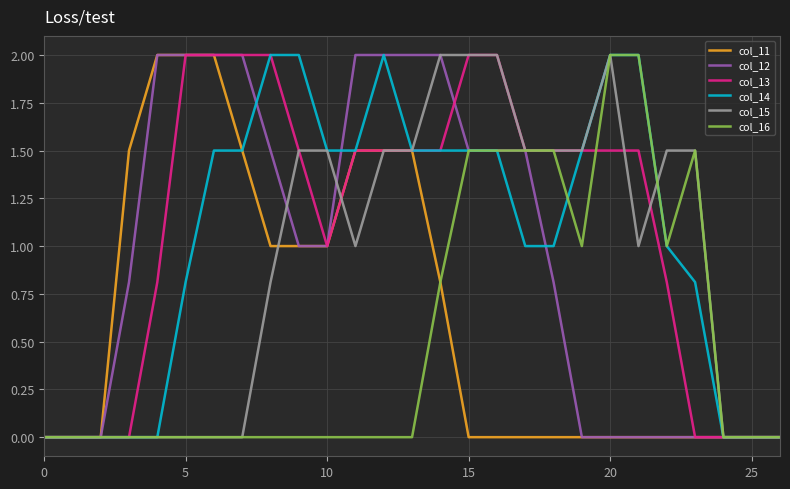

What is the maximum value shown in the chart?

2.0